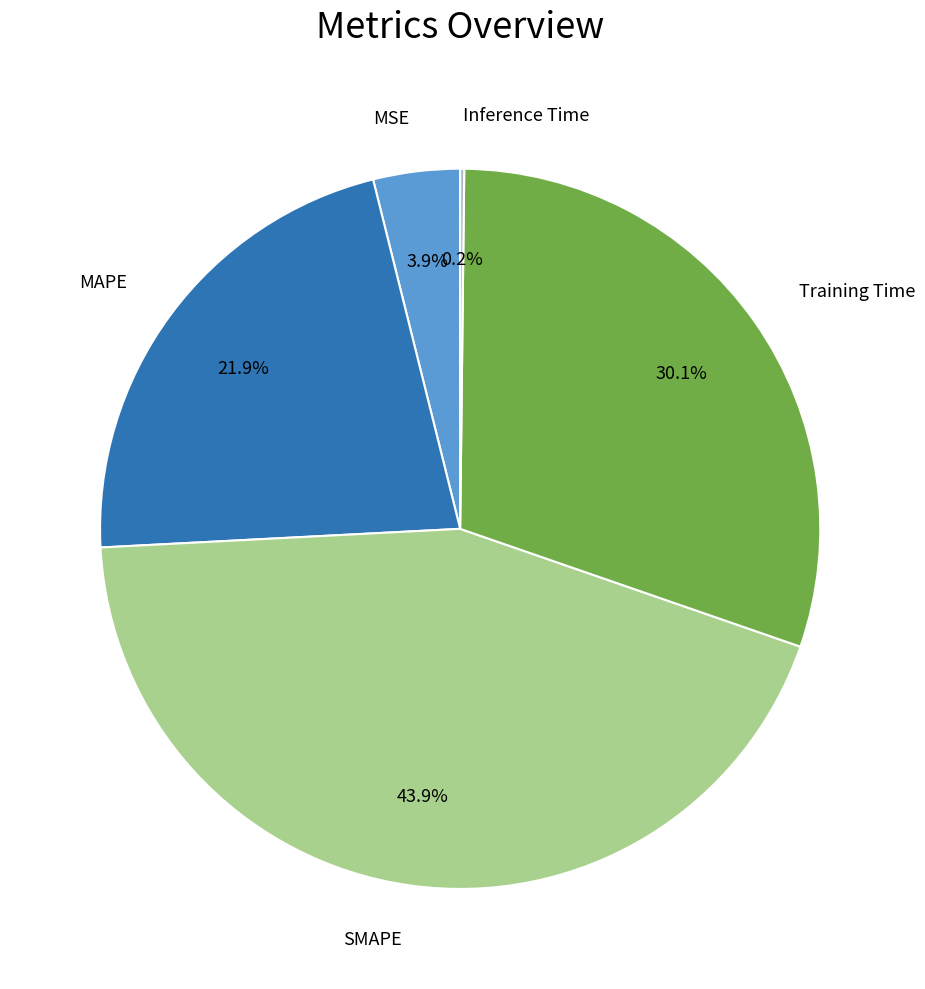

To the nearest percent, what portion does SMAPE represent?

44%